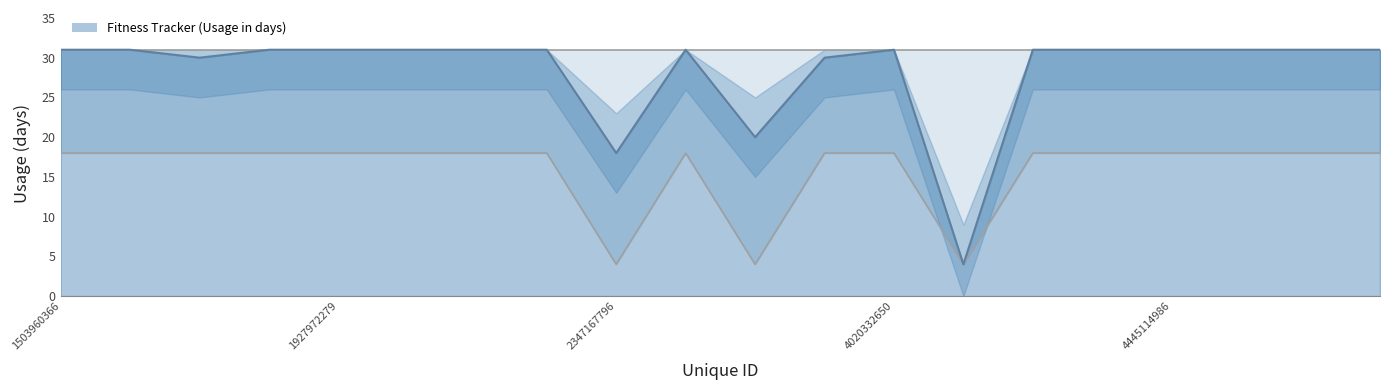

Which label corresponds to the smallest value in the chart?

4057192912